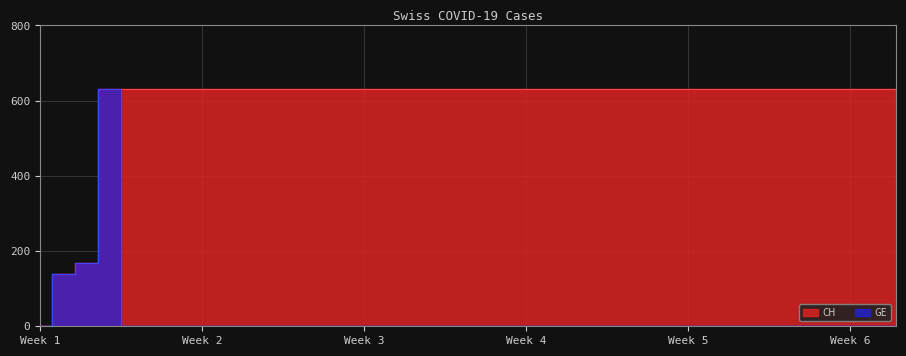

Rank the series by their average value, from lowest to highest.

GE, CH